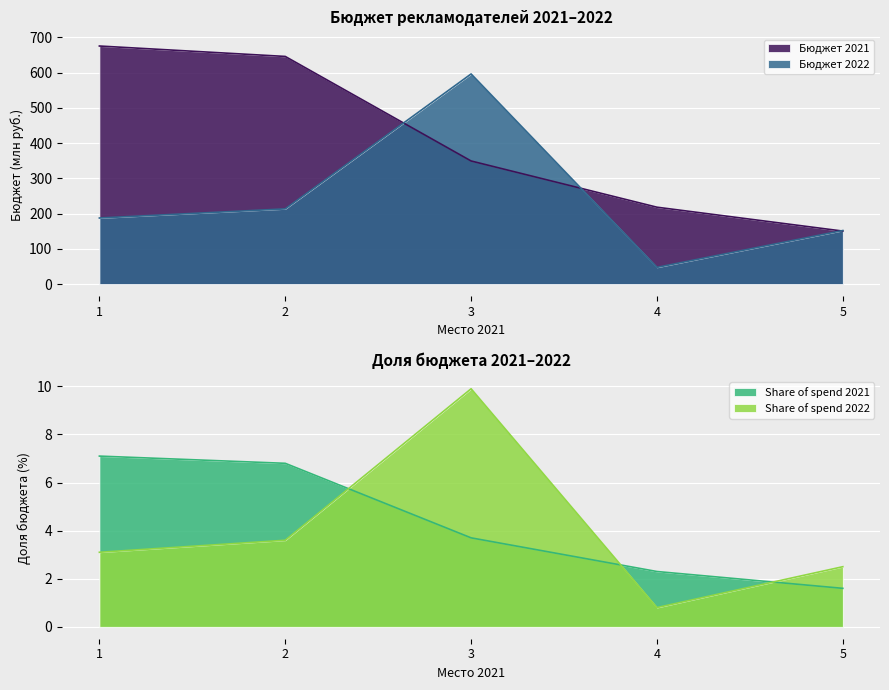

Which has a higher value, 1 or 5?

1